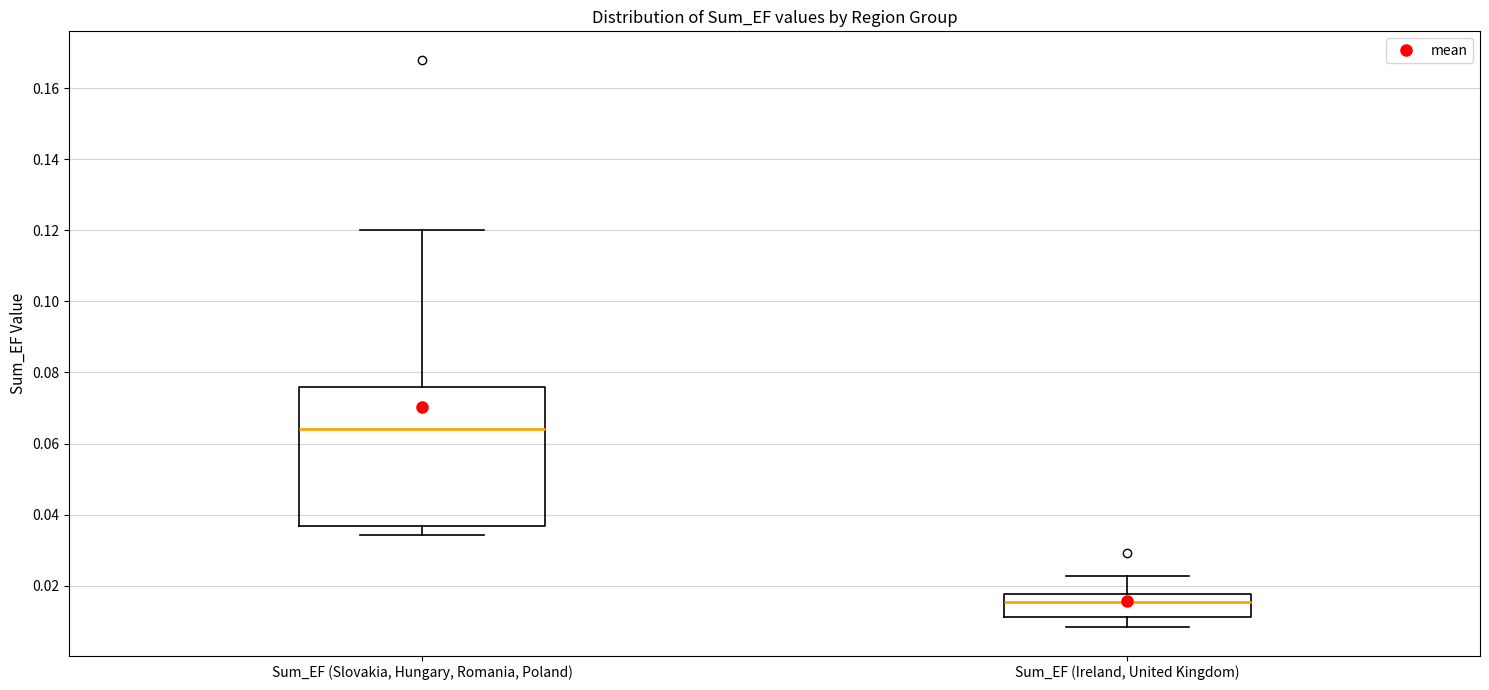

Where is the upper edge of the box for Sum_EF (Ireland, United Kingdom) on the y-axis? The values are not printed on the chart, so give them approximately, as read against the axis.

0.018